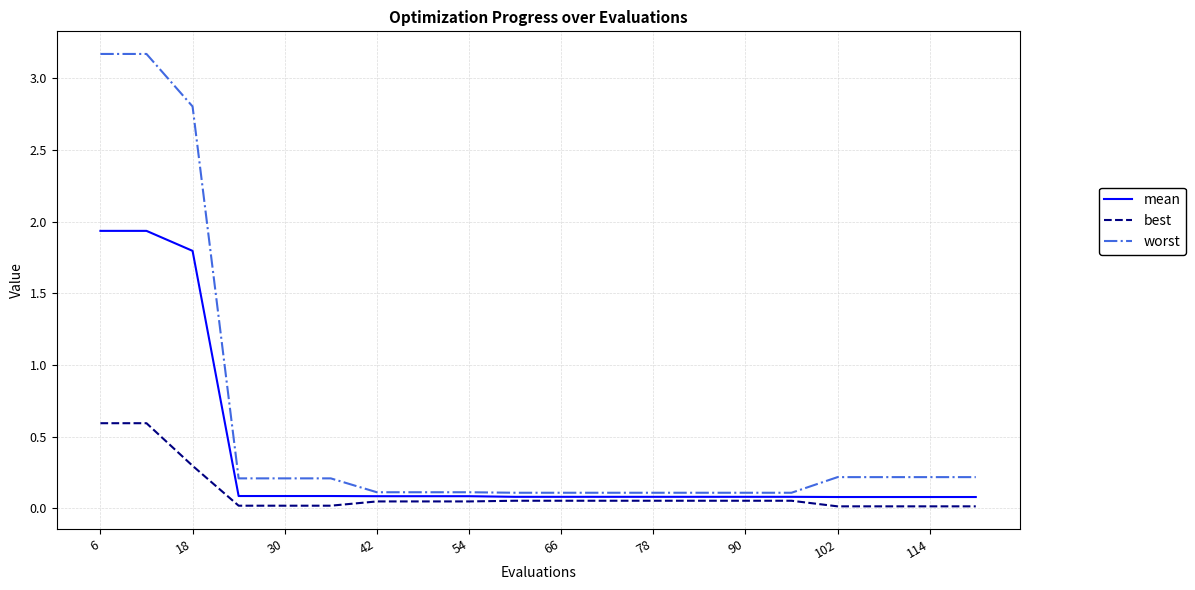

True or false: worst and best intersect in this chart.

False